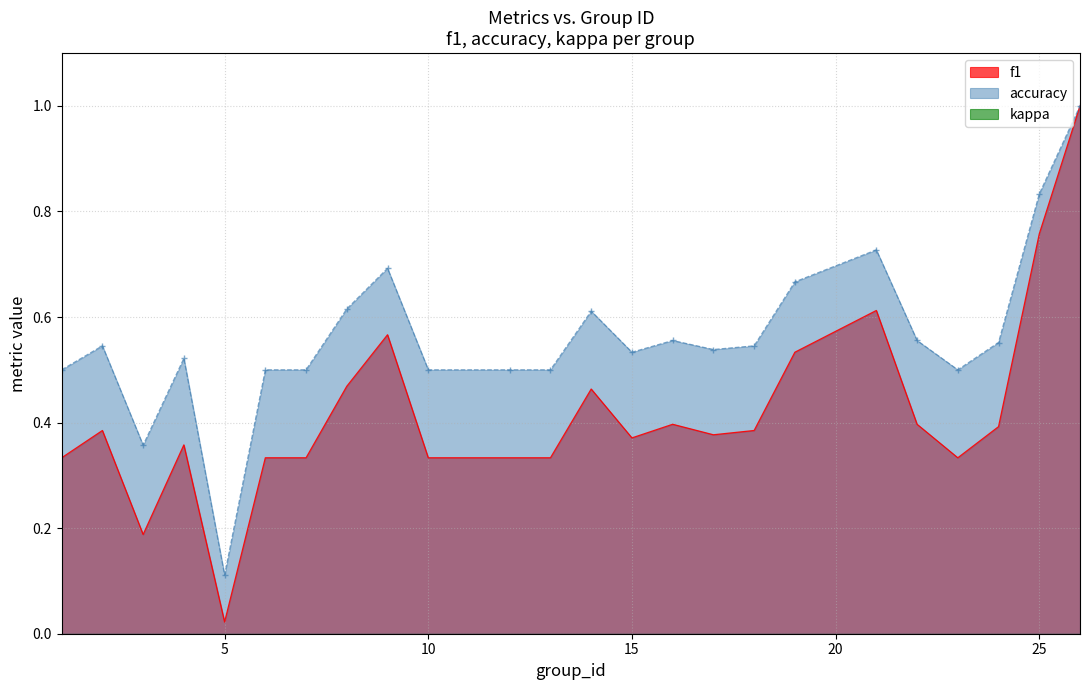

What is the total value across all series at 17?

0.9